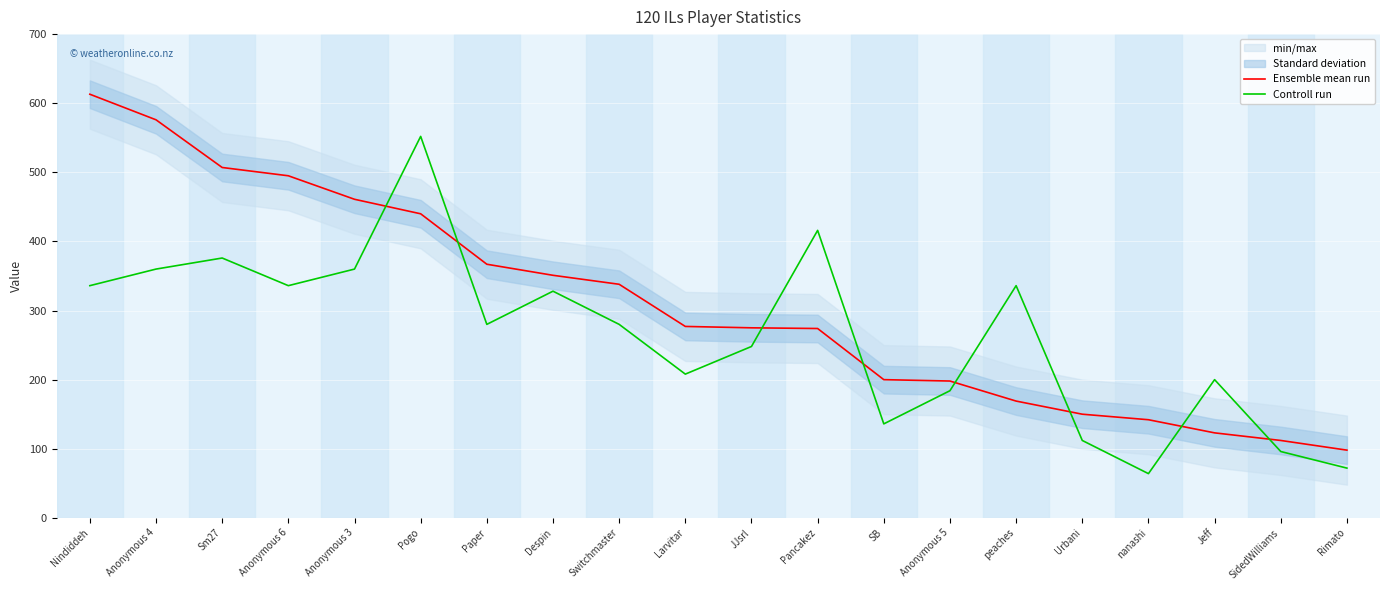

Is it true that Controll run equals 320 at Anonymous 5?

False